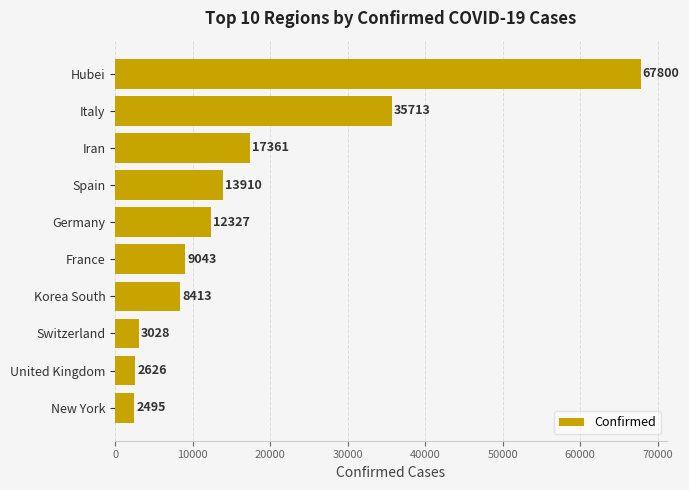

What is the difference between the maximum and minimum values?

65305